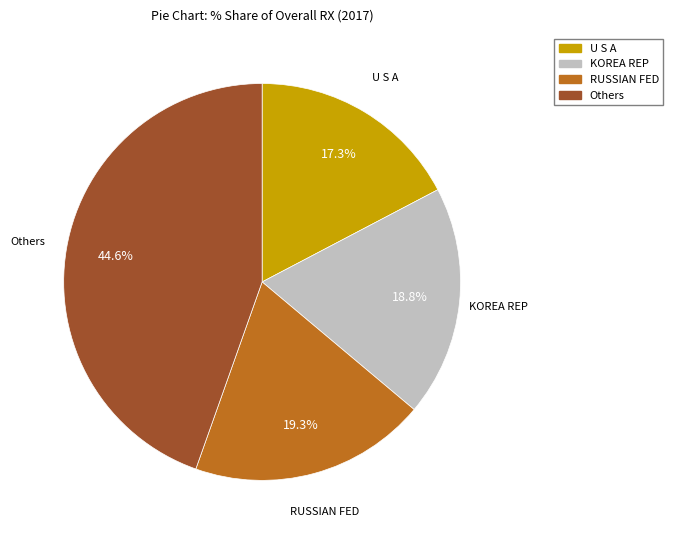

To the nearest percent, what is the difference between the largest and smallest slice percentages?

27%